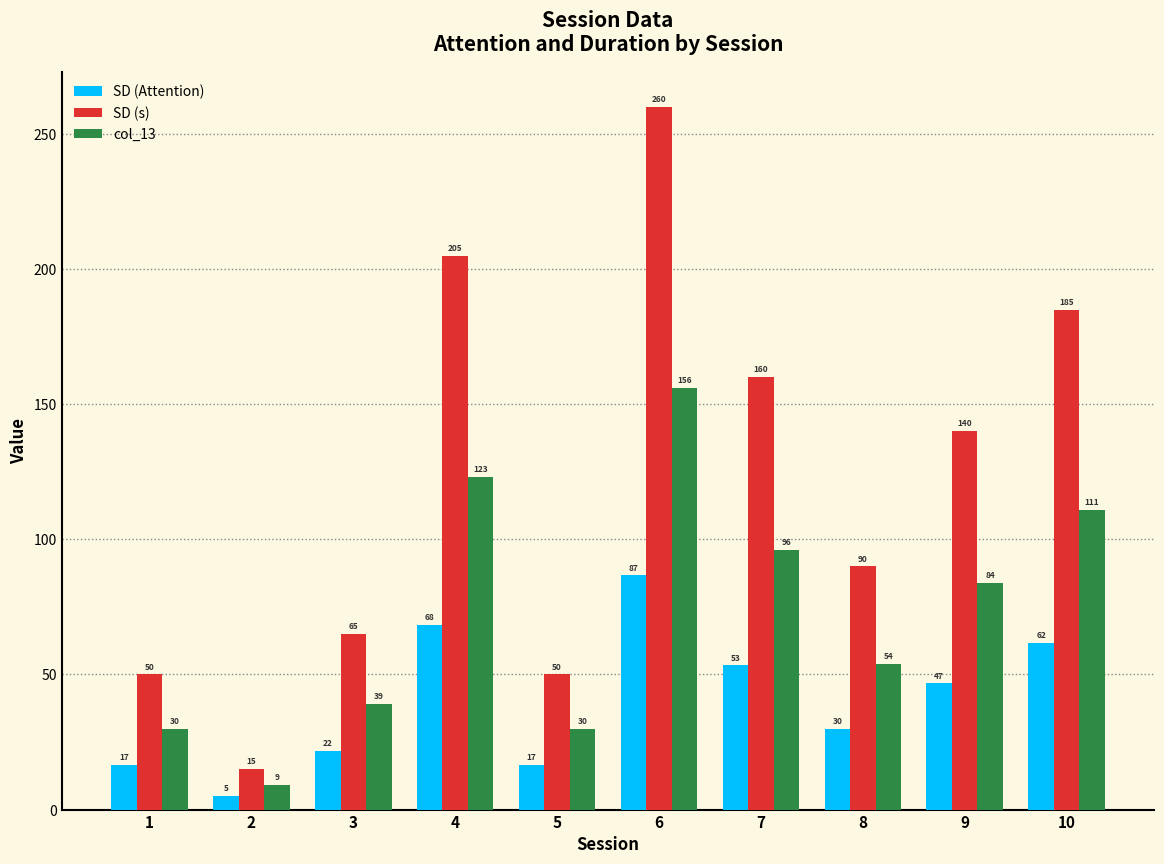

What is the value of the SD (Attention) bar at the 10th from the left?

61.7